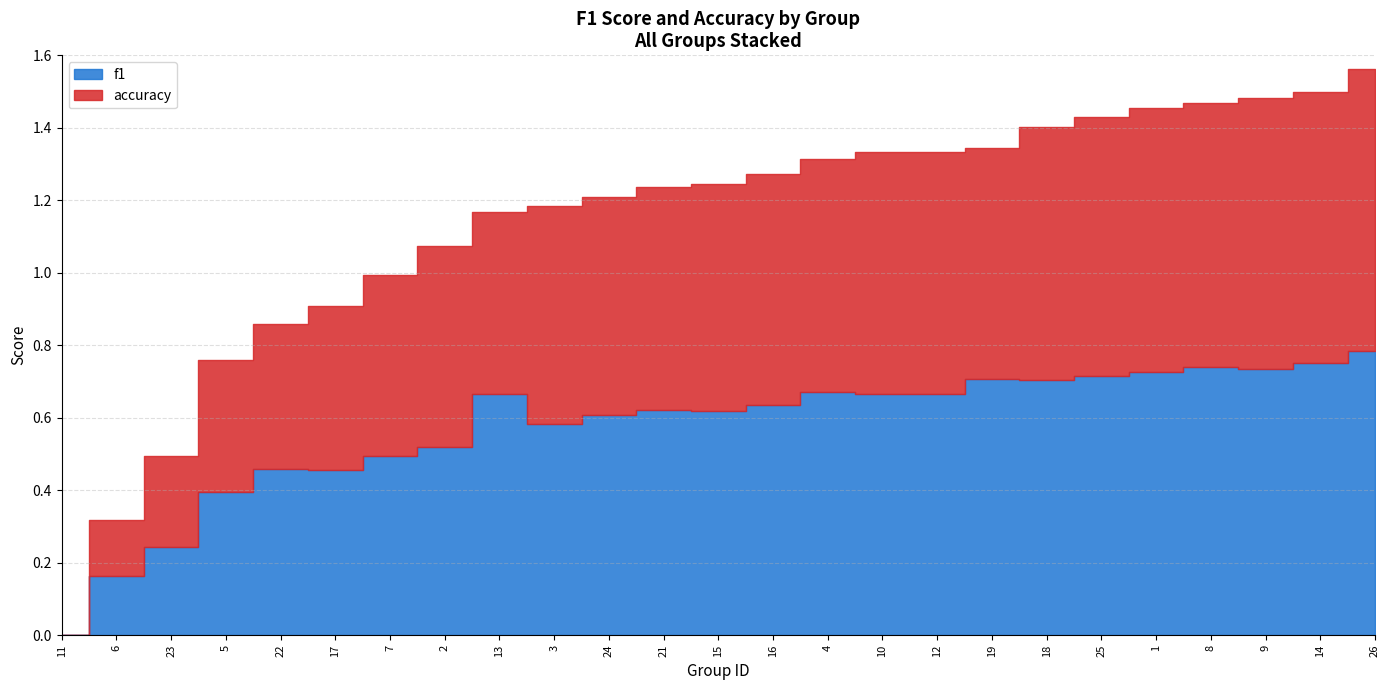

Which series changed the most between 3 and 14?

f1